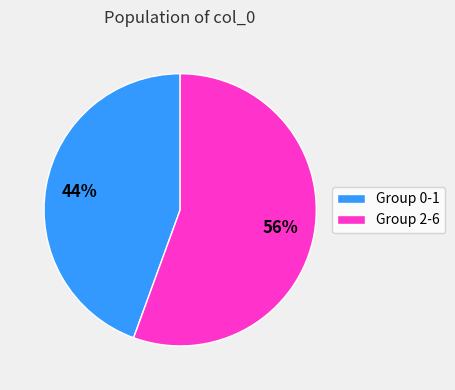

To the nearest percent, what is the combined percentage of Group 2-6 and Group 0-1?

100%